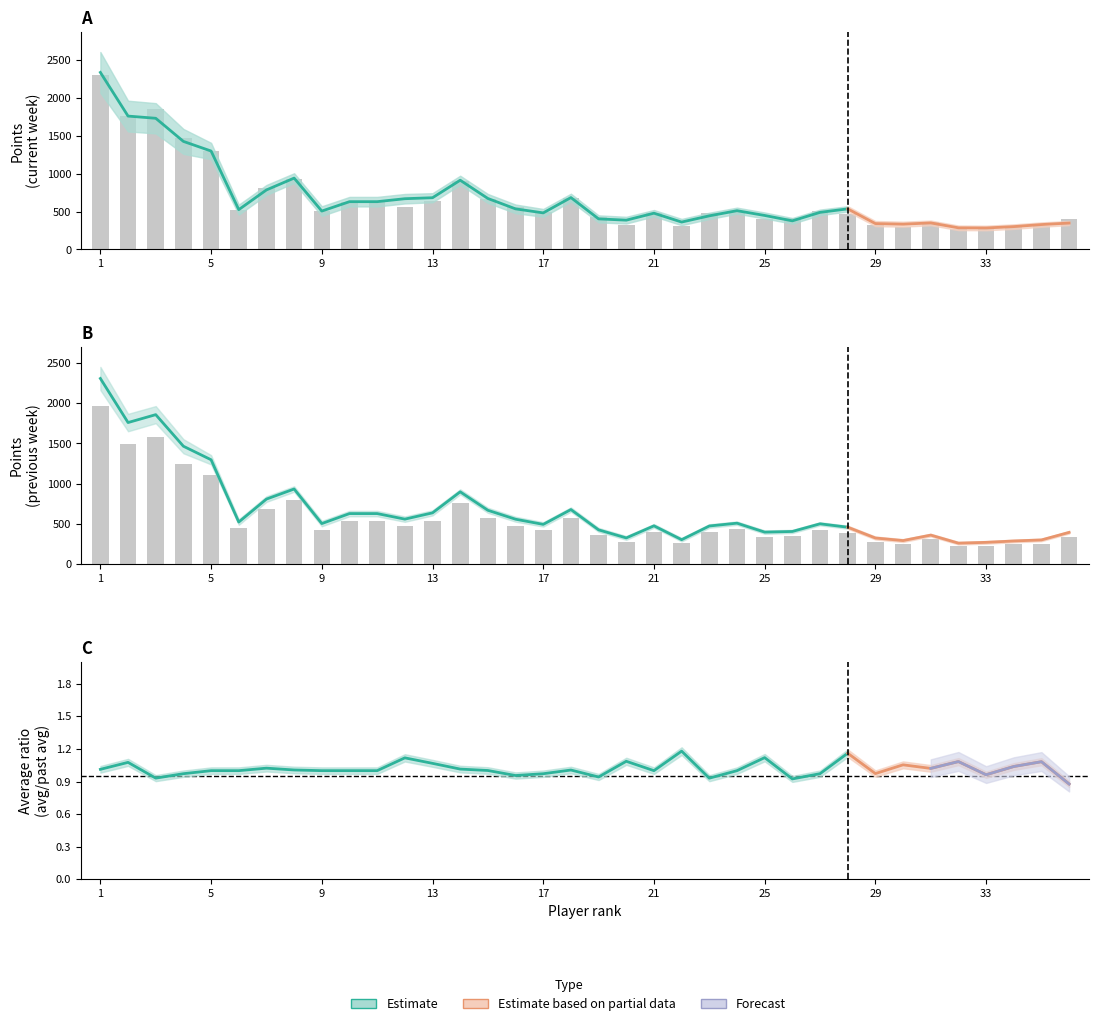

Reading left to right, list all the values displayed in this chart.

17.09.1984: 2307.0	1760.0	1858.0	1466.0	1298.0	525.0	810.0	935.0	506.0	630.0	630.0	561.0	639.0	900.0	671.0	560.0	496.0	680.0	428.0	328.0	478.0	306.0	476.0	511.0	400.0	408.0	503.0	461.0	327.0	295.0	363.0	263.0	273.0	290.0	303.0	397.0
Points for 24.09.1984: 1961.0	1496.0	1579.3	1246.1	1103.3	446.2	688.5	794.8	430.1	535.5	535.5	476.8	543.1	765.0	570.4	476.0	421.6	578.0	363.8	278.8	406.3	260.1	404.6	434.3	340.0	346.8	427.6	391.8	277.9	250.8	308.6	223.5	232.0	246.5	257.6	337.4